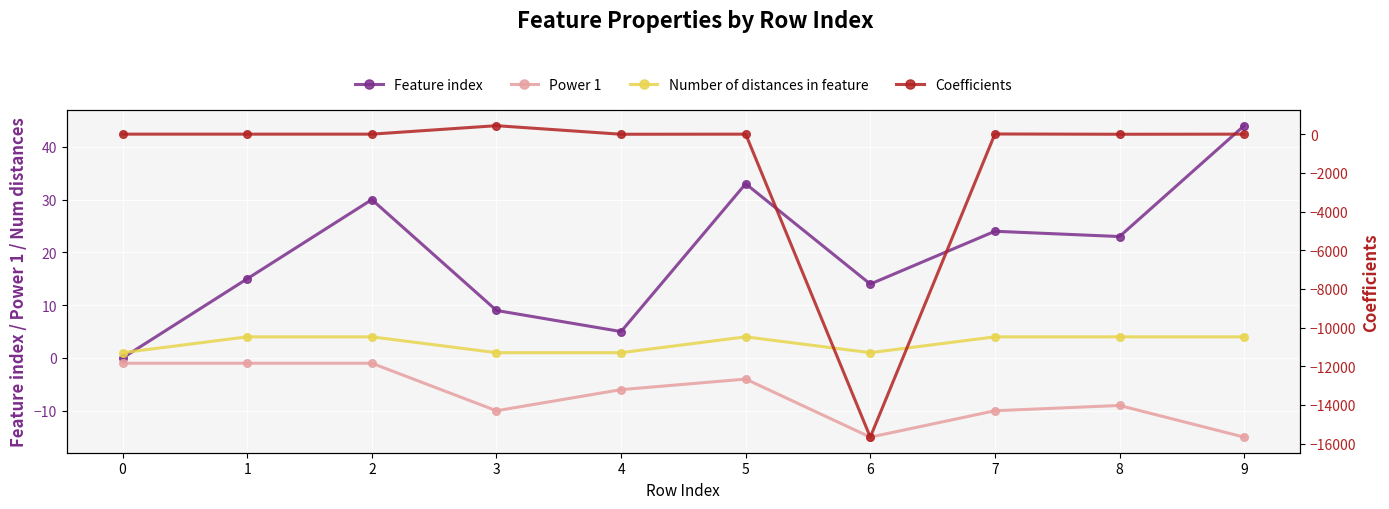

Which series has the largest total across all categories?

Feature index